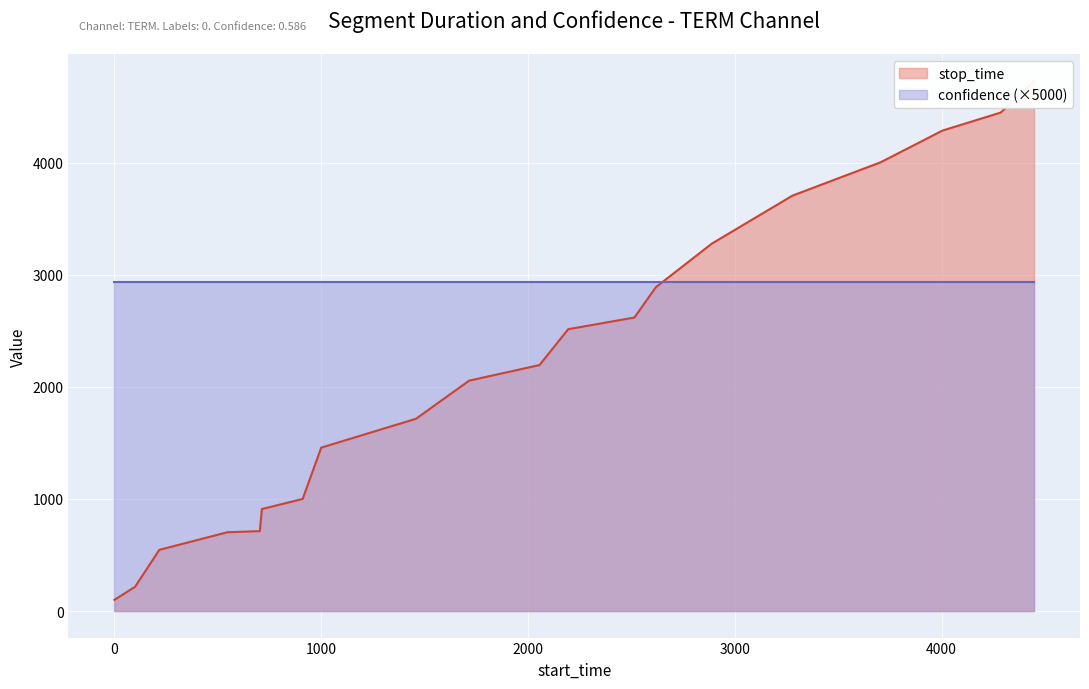

List the labels in order of value, largest first.

4447, 4286, 4004, 3706, 3279, 2890, 2619, 2515, 2195, 2056, 1716, 1459, 1001, 911, 714, 704, 547, 218, 101, 1